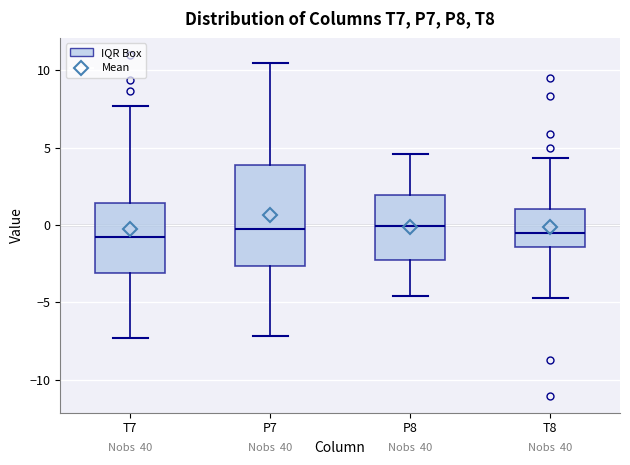

Where is the lower edge of the box for P8 on the y-axis? The values are not printed on the chart, so give them approximately, as read against the axis.

-2.5